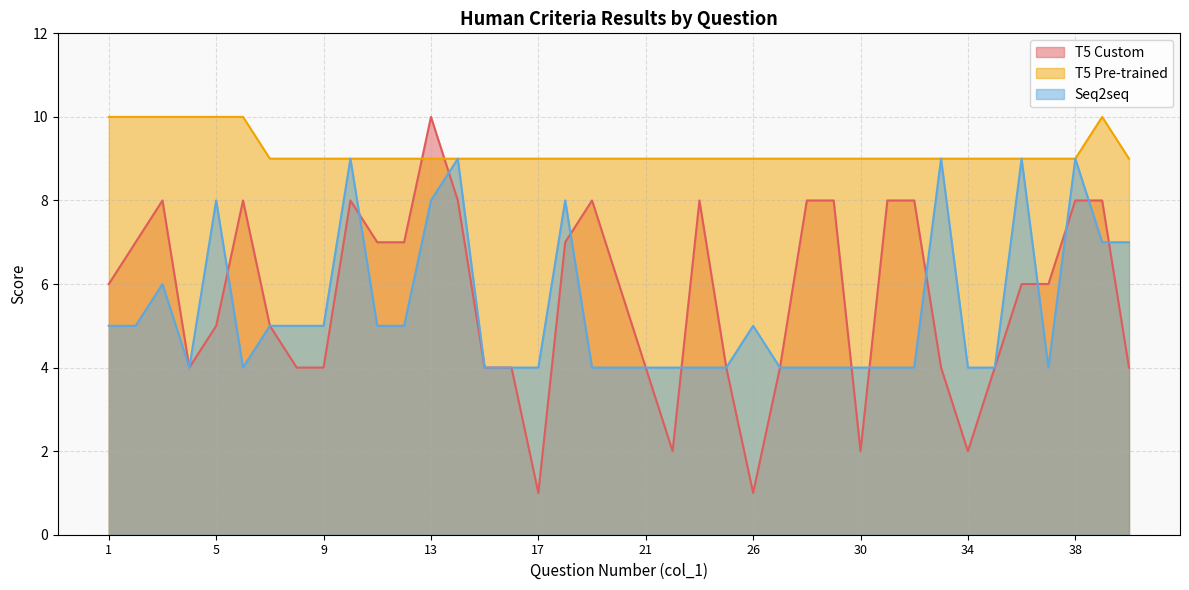

Is it true that T5 Pre-trained equals 12 at 27?

False